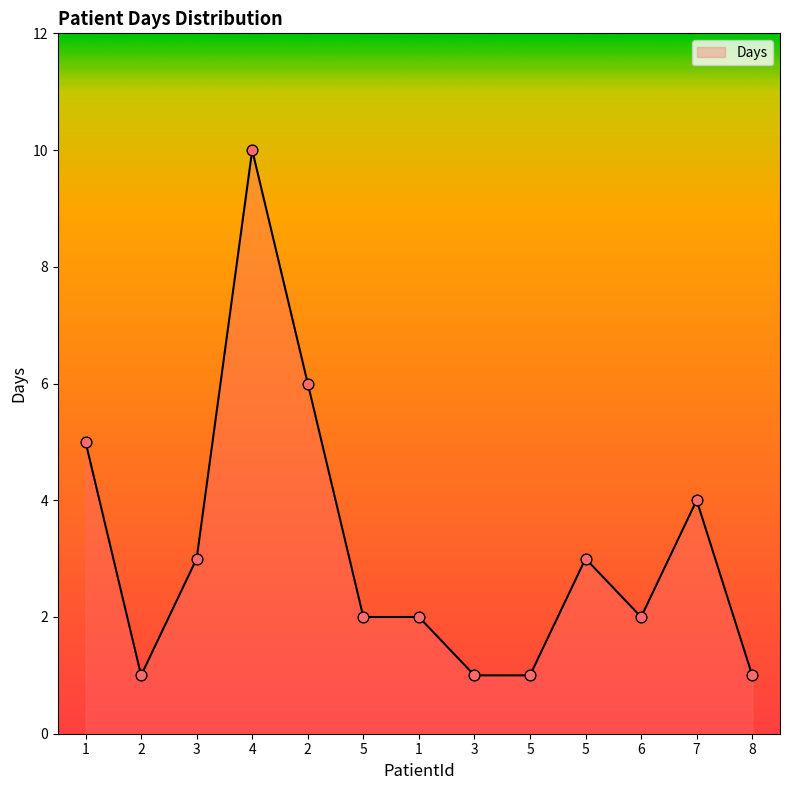

What is the change in value from 2 to 6?

-4